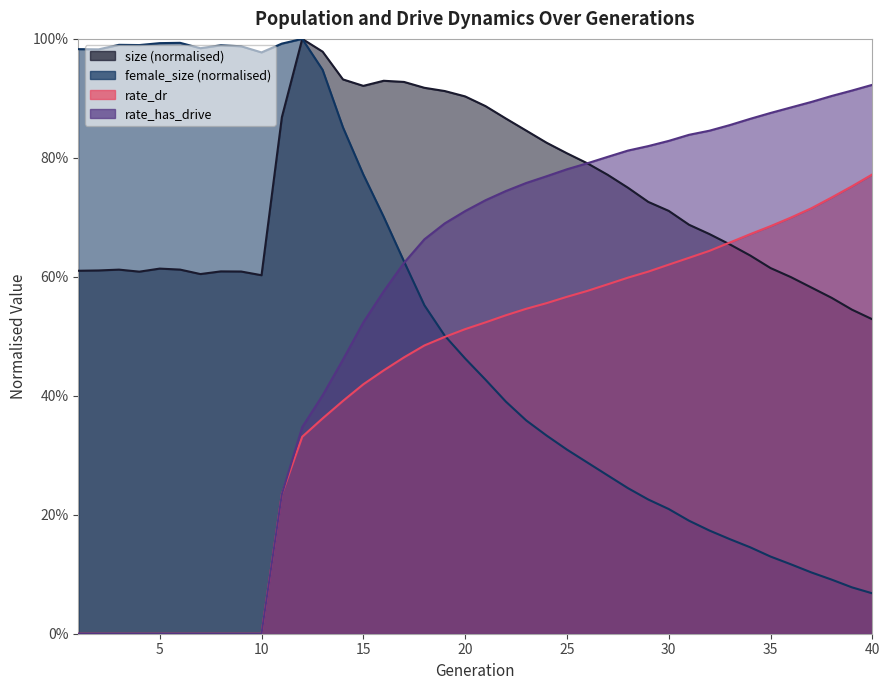

Which category has the highest value across all series?

12